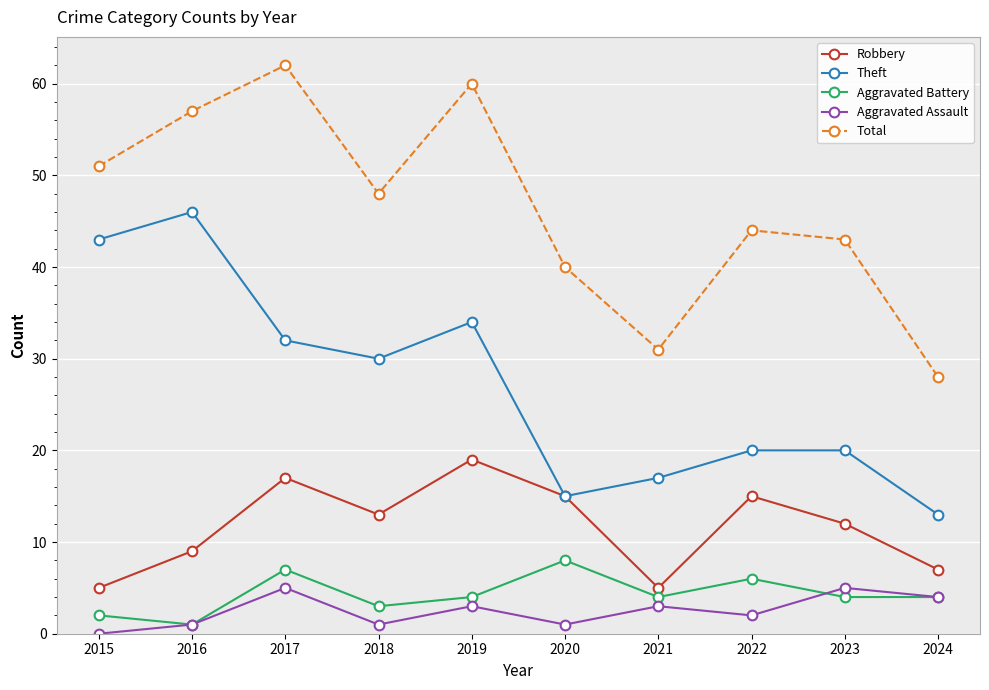

Where does the Aggravated Battery series first go above 4?

2017